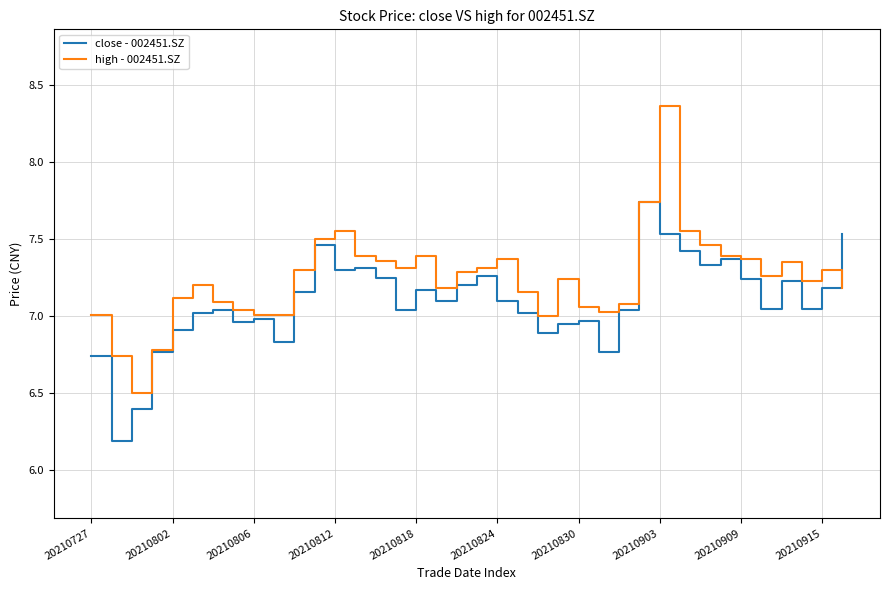

Which series ends up on top after the final intersection of high - 002451.SZ and close - 002451.SZ?

close - 002451.SZ